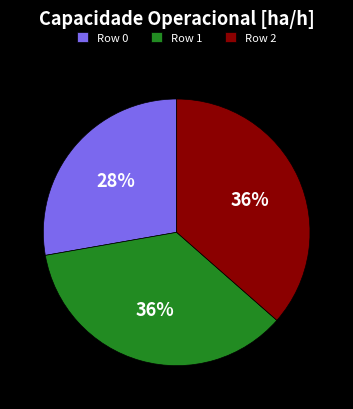

Count the number of slices in the pie.

3